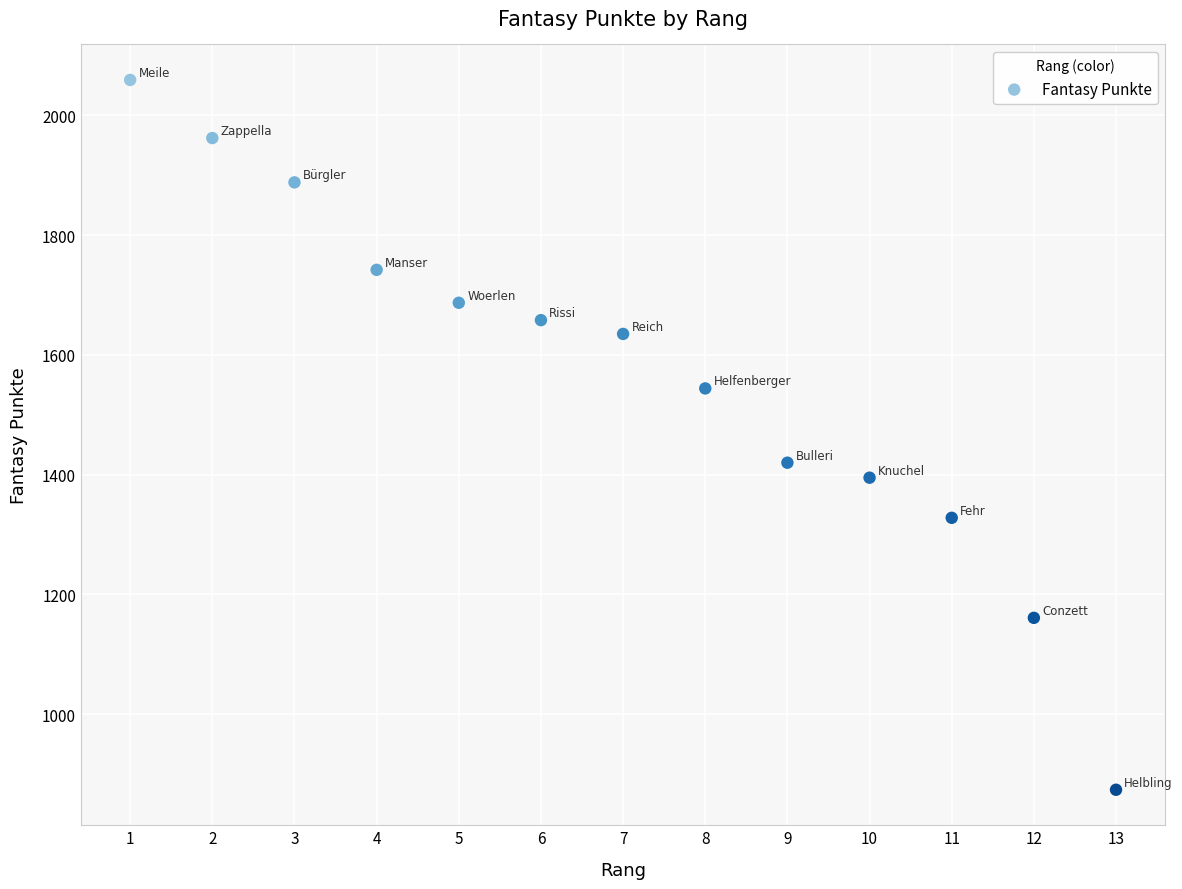

What Y value in the scatter plot is closest to 1466?

1420